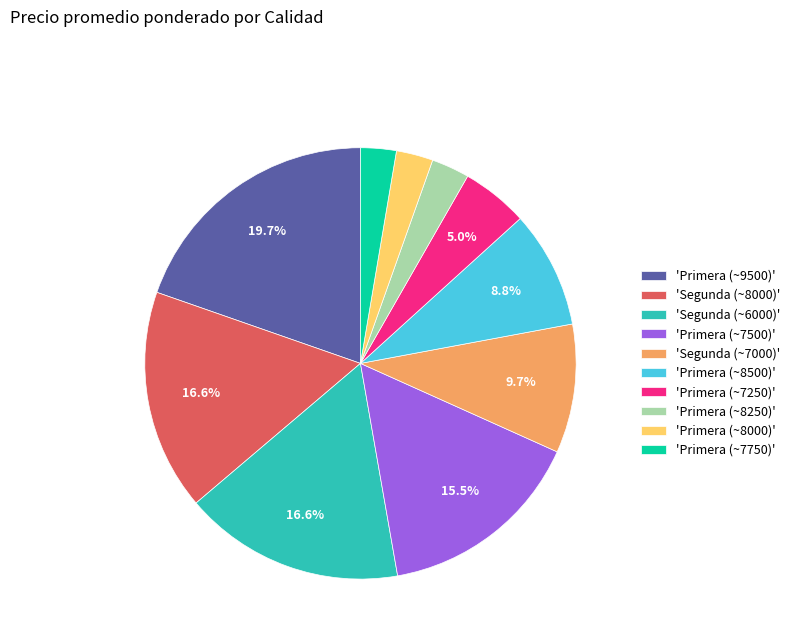

Which category has the biggest portion of the pie?

'Primera (~9500)'